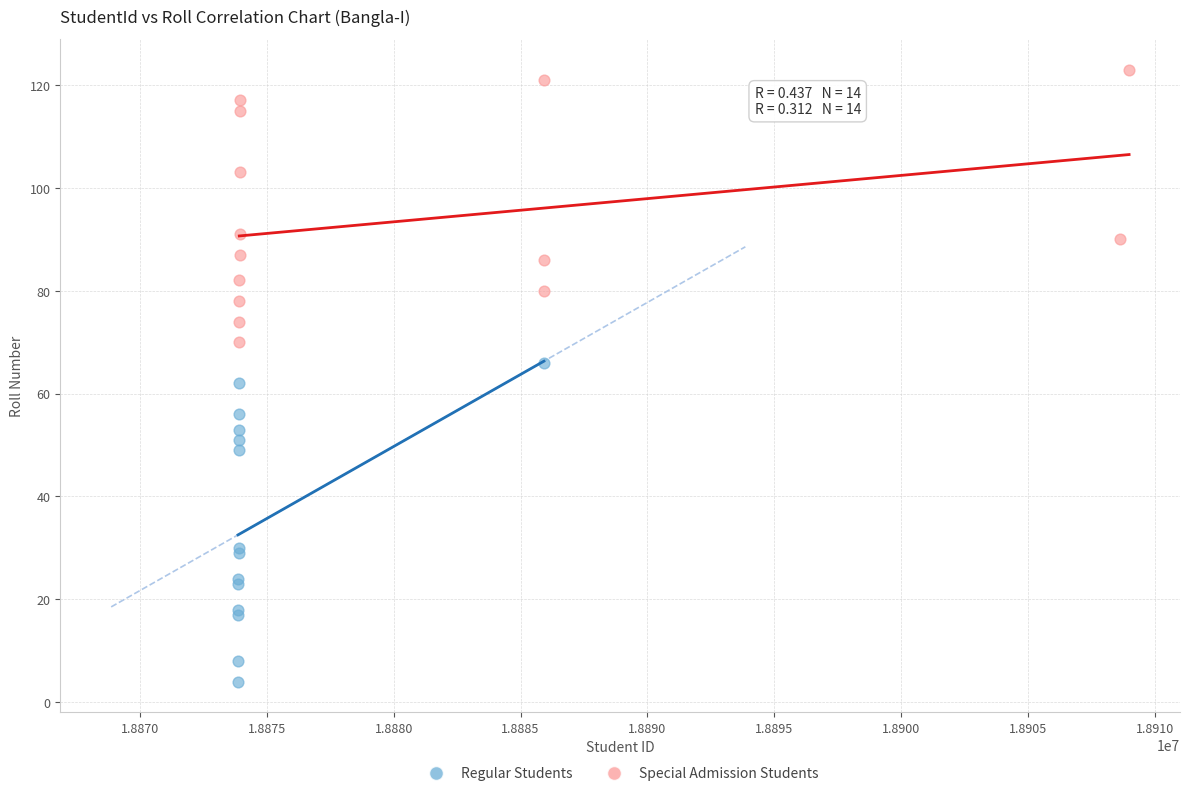

Which series reaches the maximum Y coordinate?

Special Admission Students